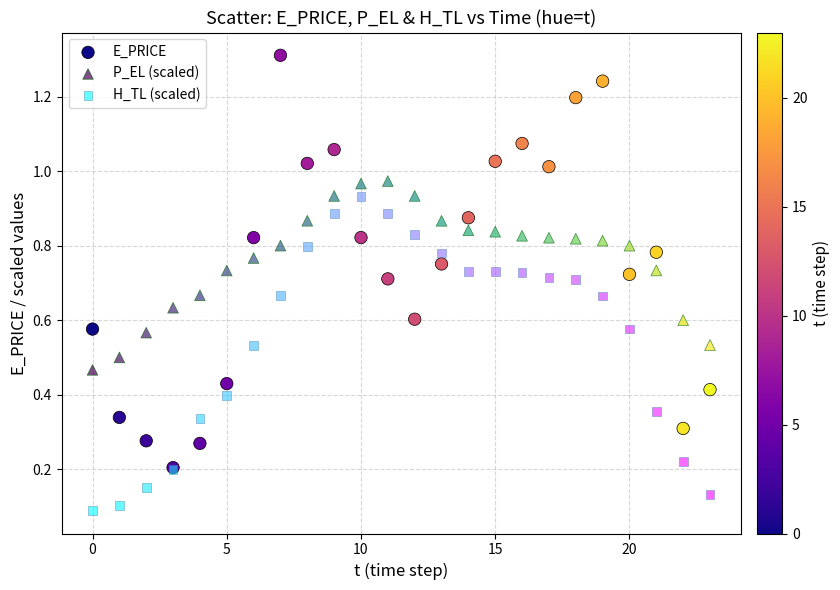

What are all the series names shown in the legend?

E_PRICE, P_EL (scaled), H_TL (scaled)